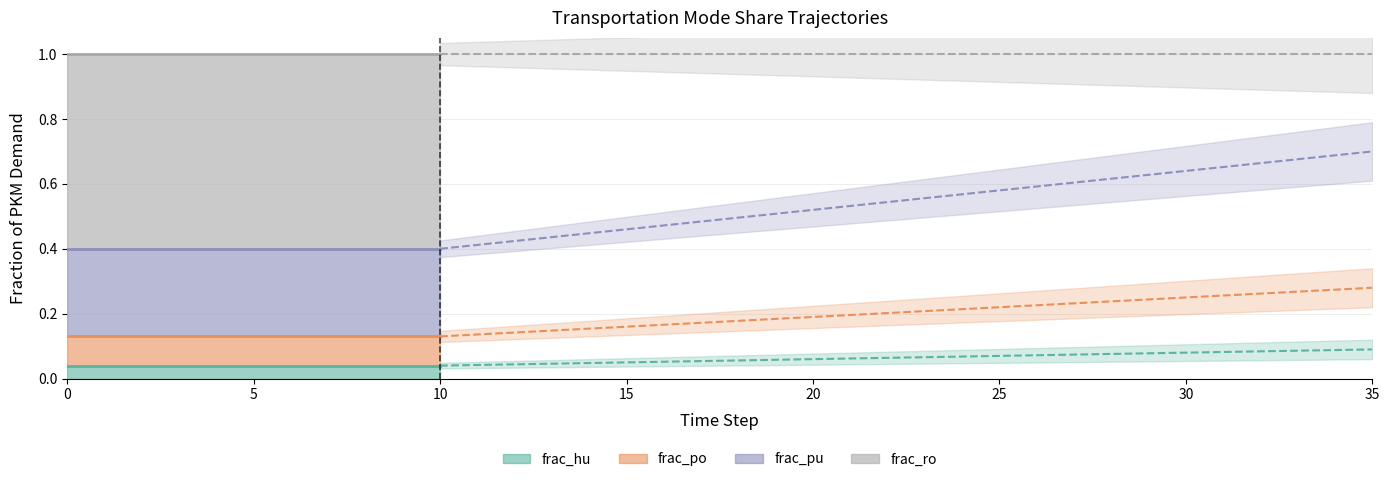

Read the frac_hu value at 18.

0.1